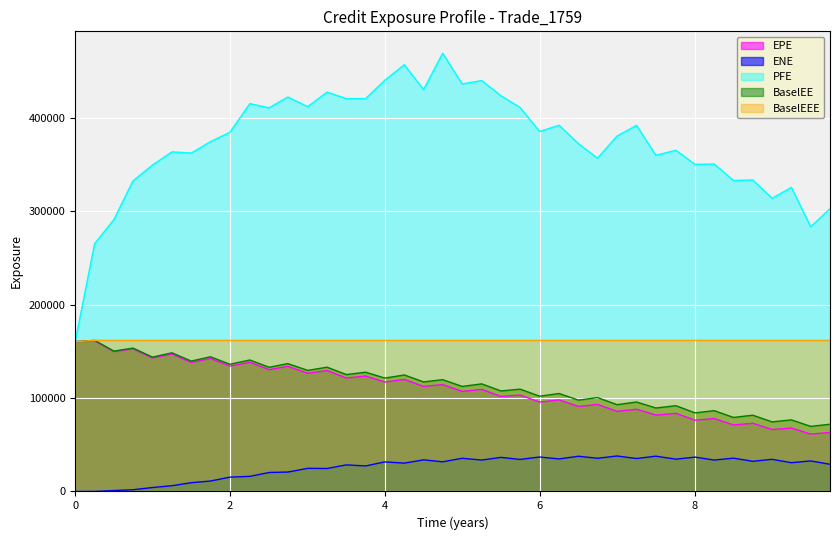

True or false: BaselEE and EPE intersect in this chart.

False